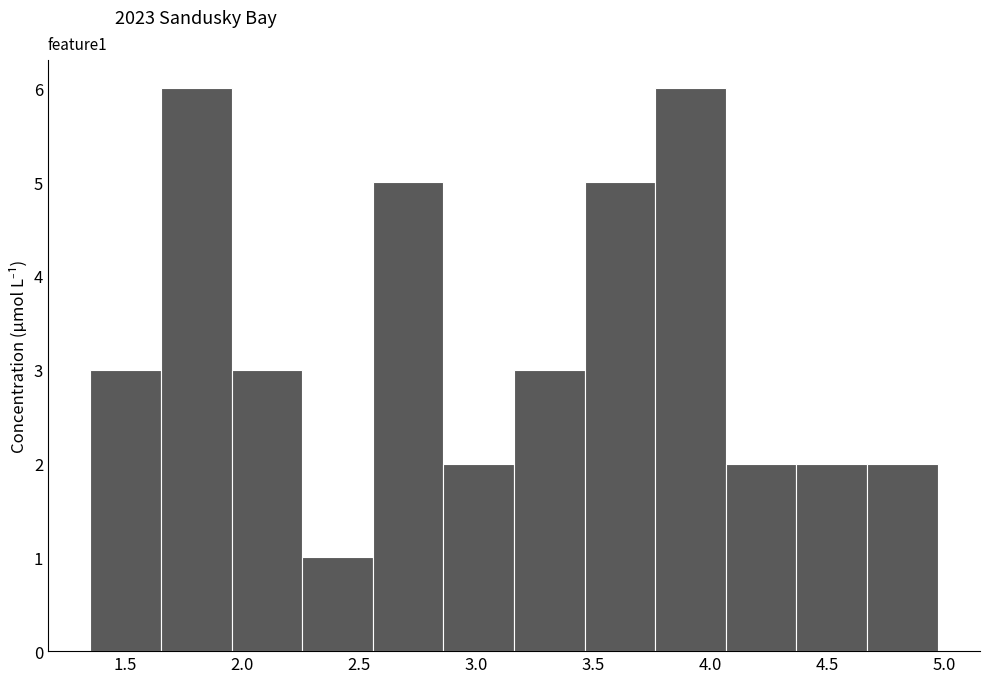

How tall is the bar that spans 4.05 to 4.35 on the x-axis? Neither the bar edges nor the heights are printed on the chart, so give them approximately, as read against the axes.

2